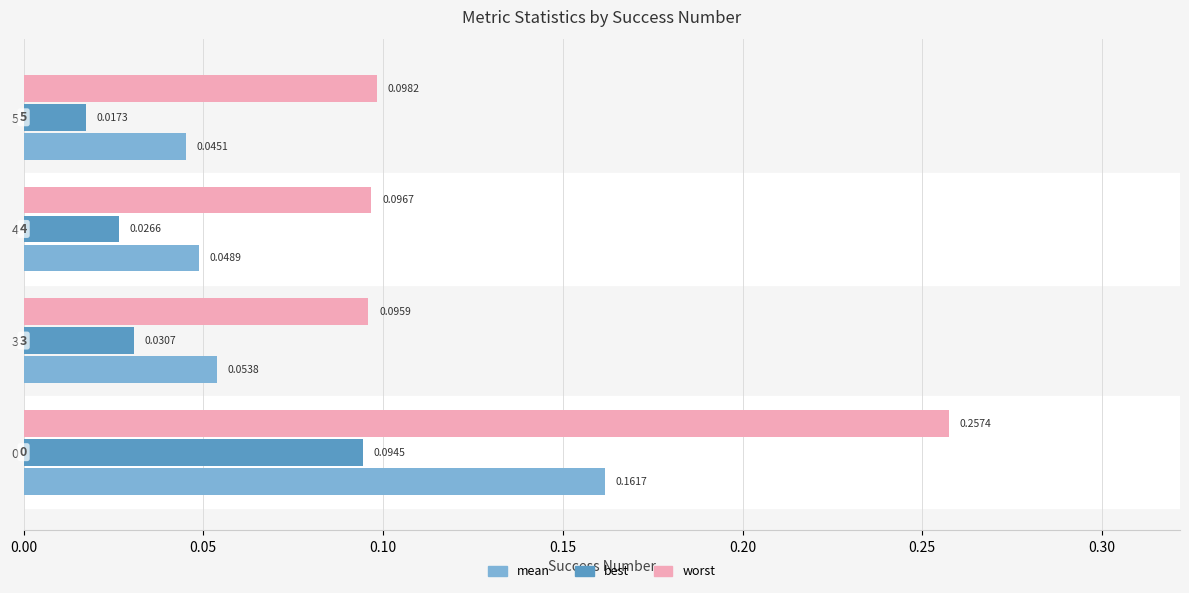

Rank the series by their average value, from lowest to highest.

best, mean, worst